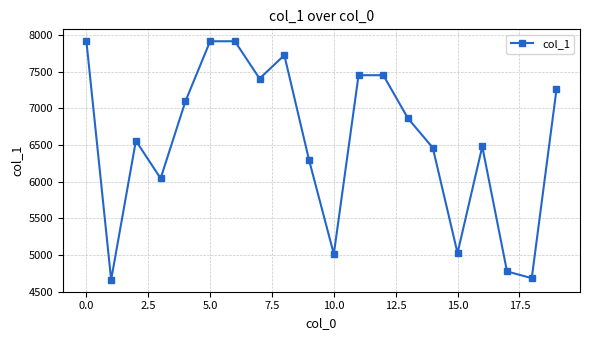

What is the value of the 2nd point from the left?

4661